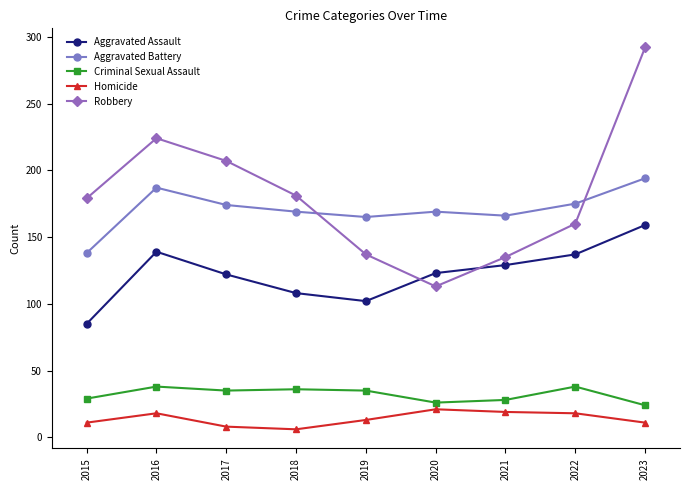

What is the spread (max minus min) of values at 2023?

281